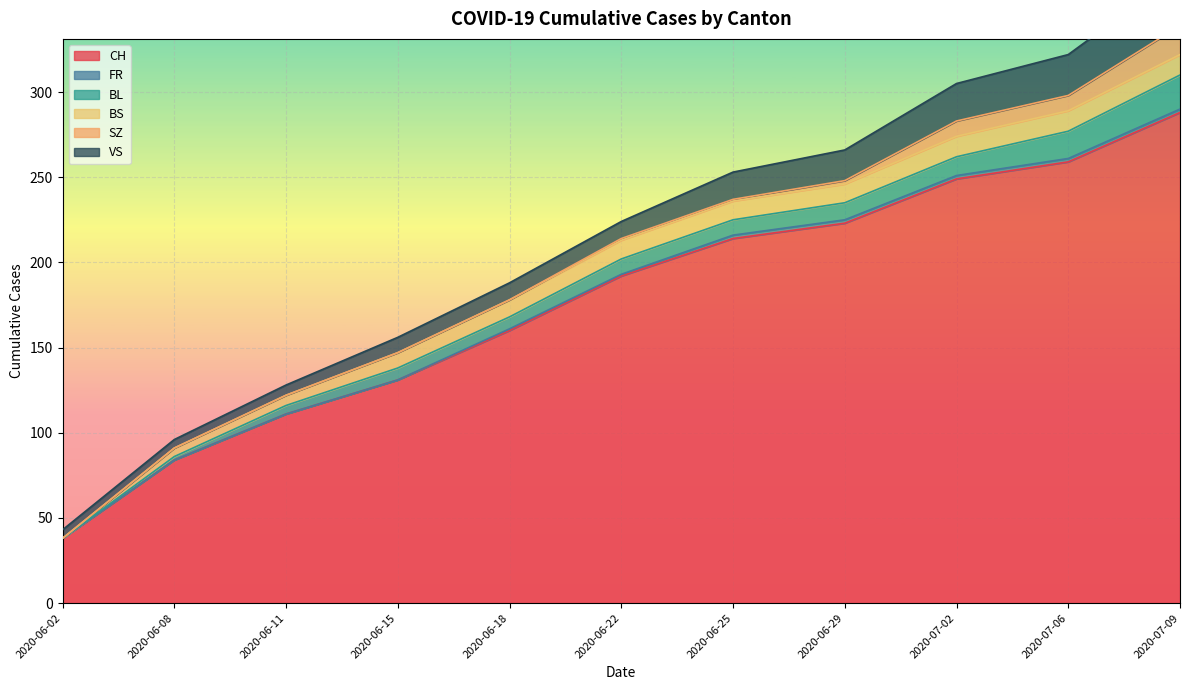

Which has a higher value, 2020-07-09 or 2020-06-25?

2020-07-09